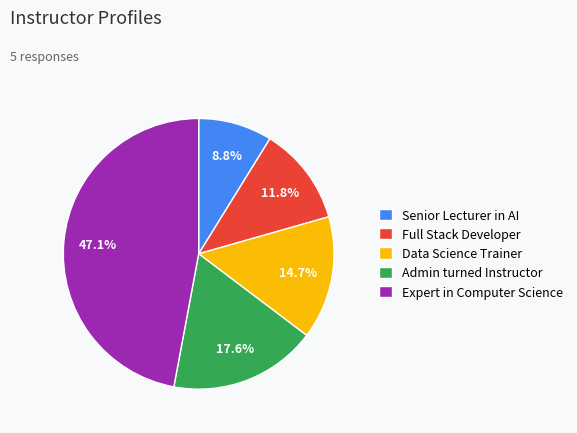

What is the smallest slice in the pie chart?

Senior Lecturer in AI